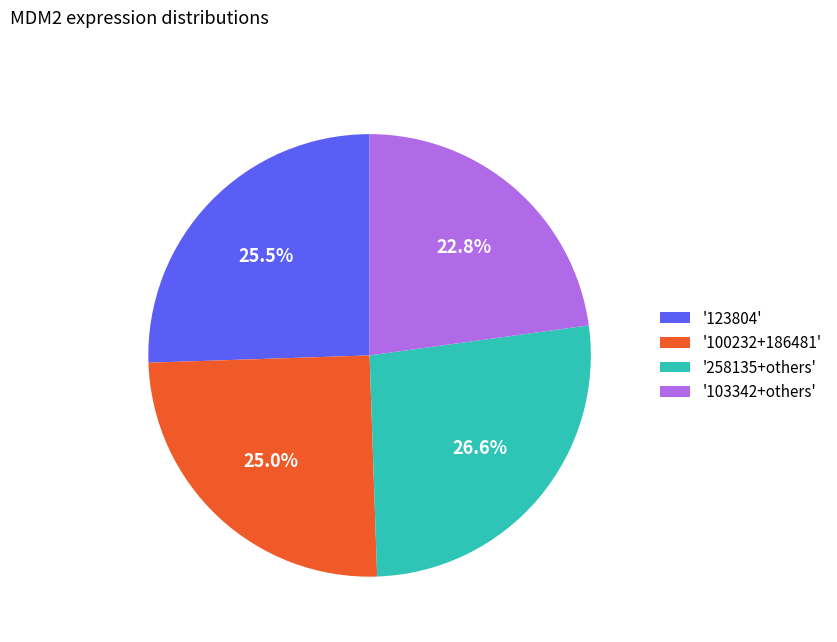

How many segments does this pie chart have?

4